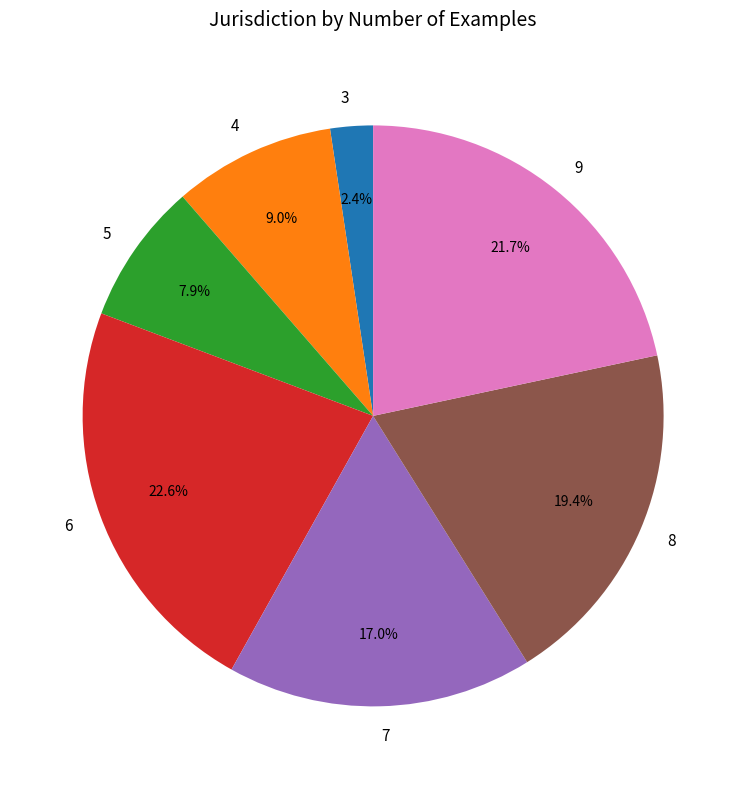

How many slices are in this pie chart?

7